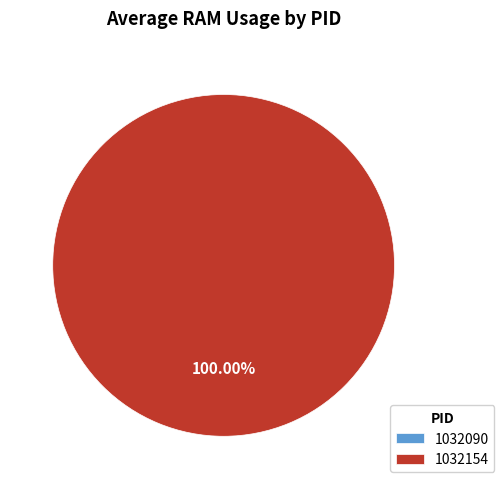

To the nearest percent, what is the average slice percentage?

50%